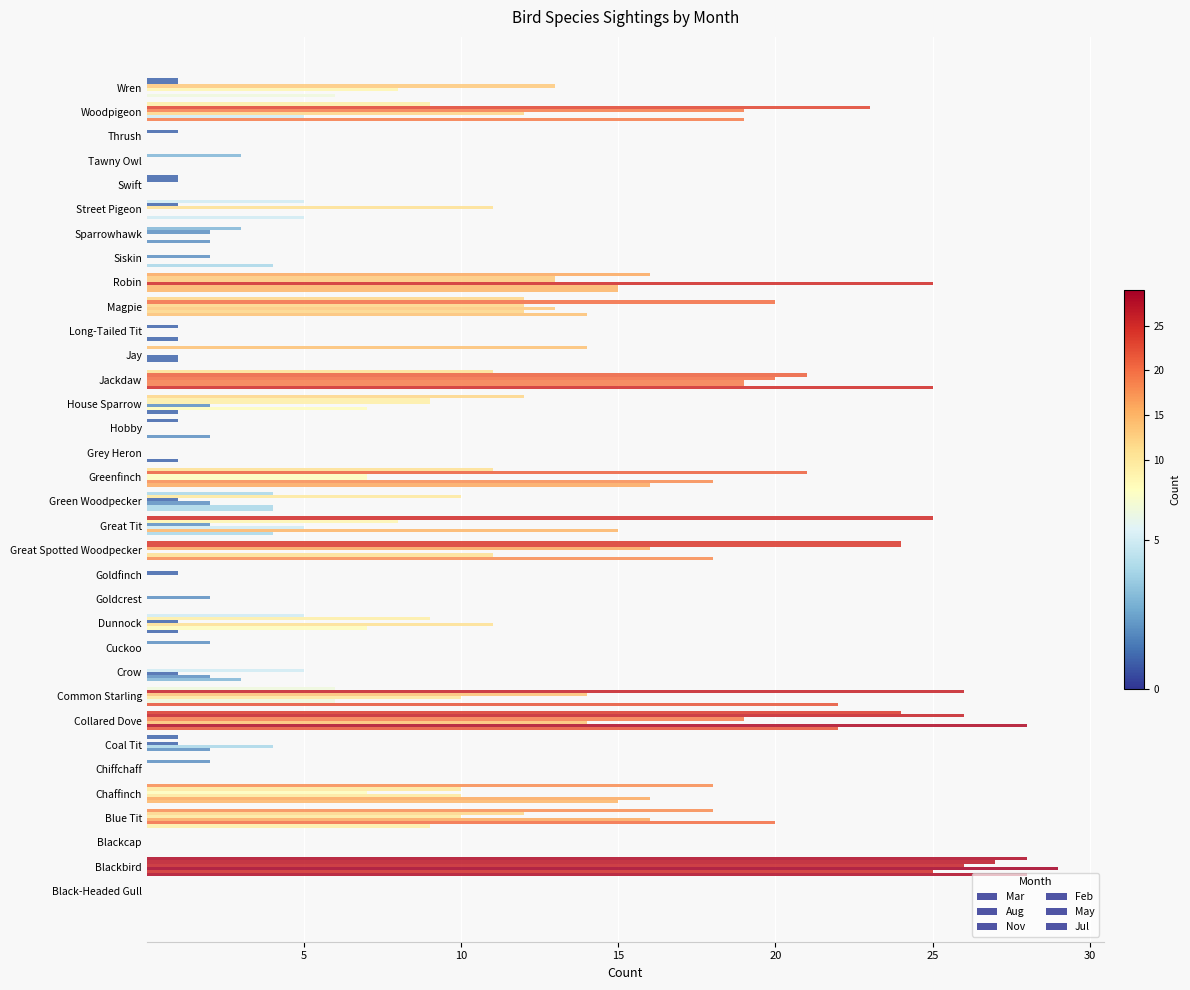

What is the label of the 14th bar from the right?

House Sparrow